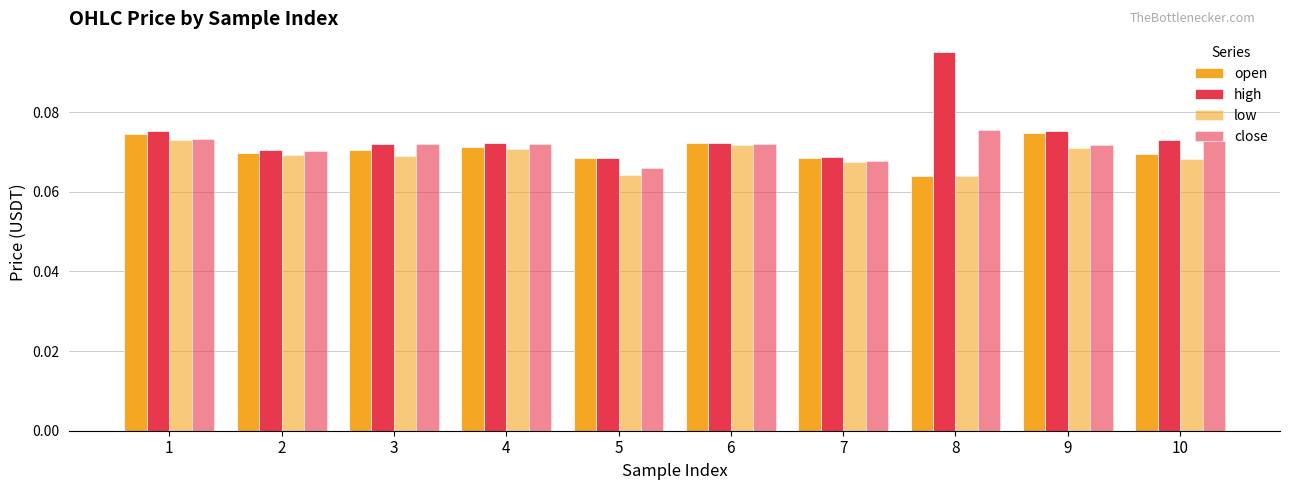

How many groups of bars are there?

10